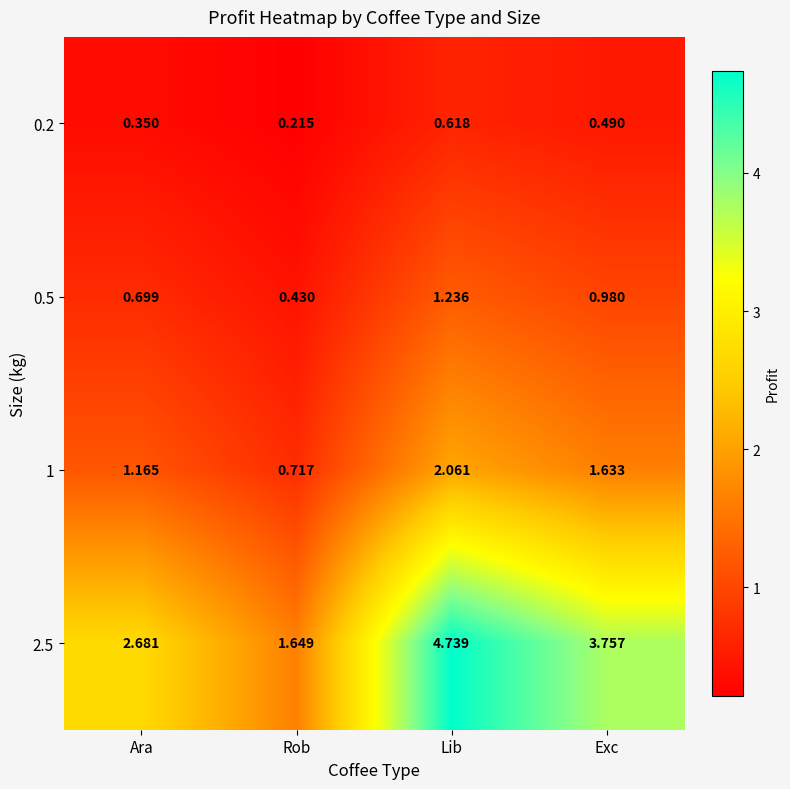

Count the number of categories in the chart.

4